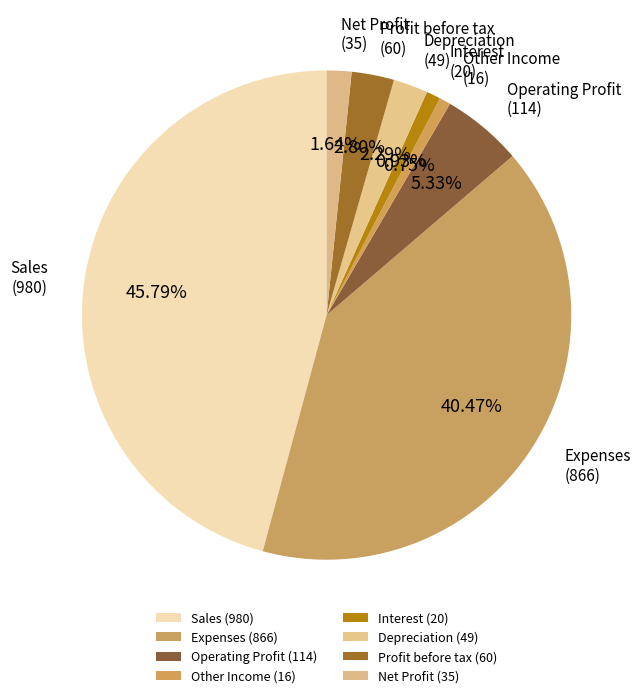

Count the number of slices in the pie.

8